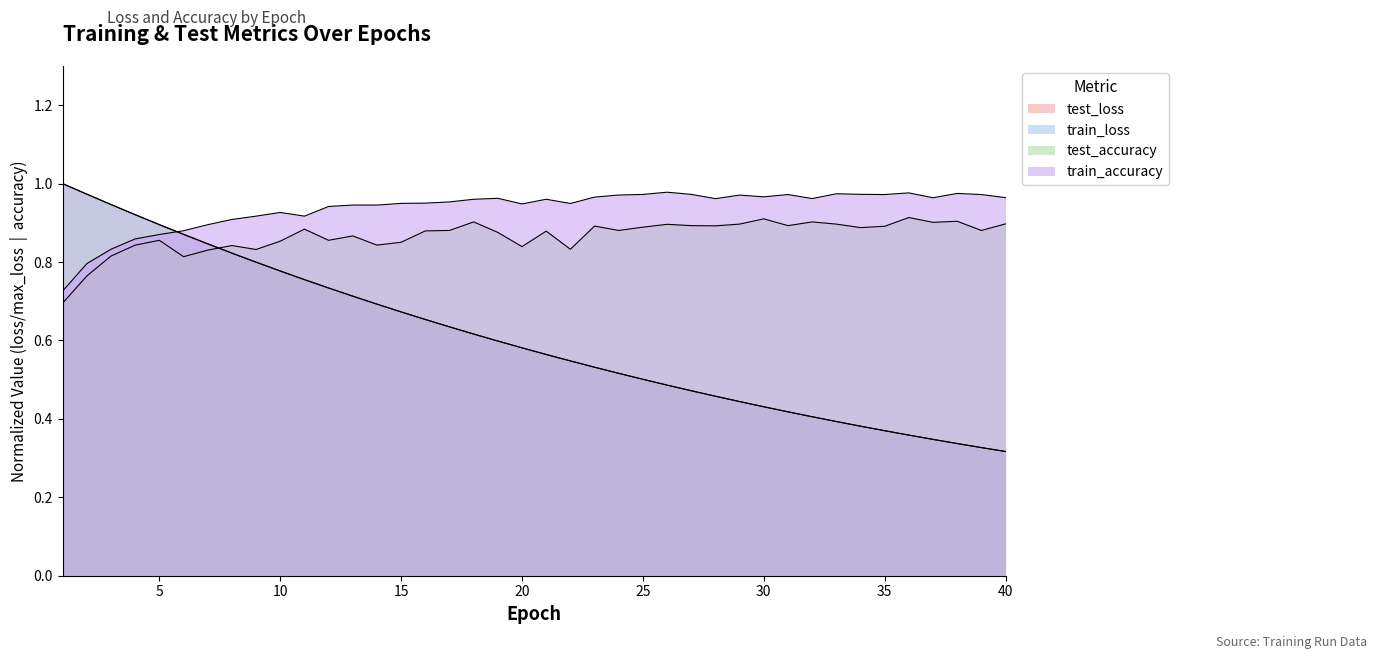

What is the sum of all test_loss values?

24.1